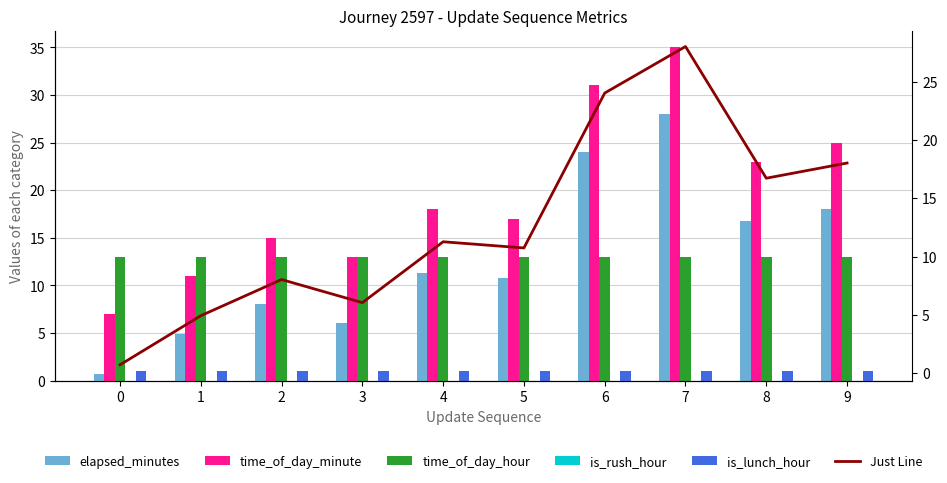

Rank the series at 5 from lowest to highest value.

is_rush_hour, is_lunch_hour, elapsed_minutes, Just Line, time_of_day_hour, time_of_day_minute